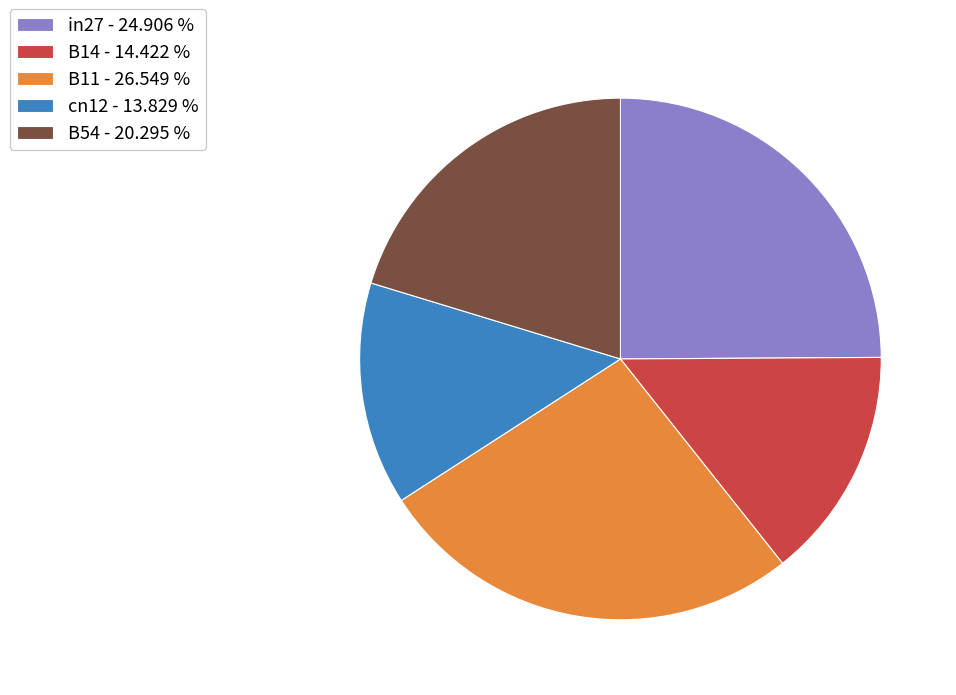

Is it true that B11 is 21% of the pie?

False